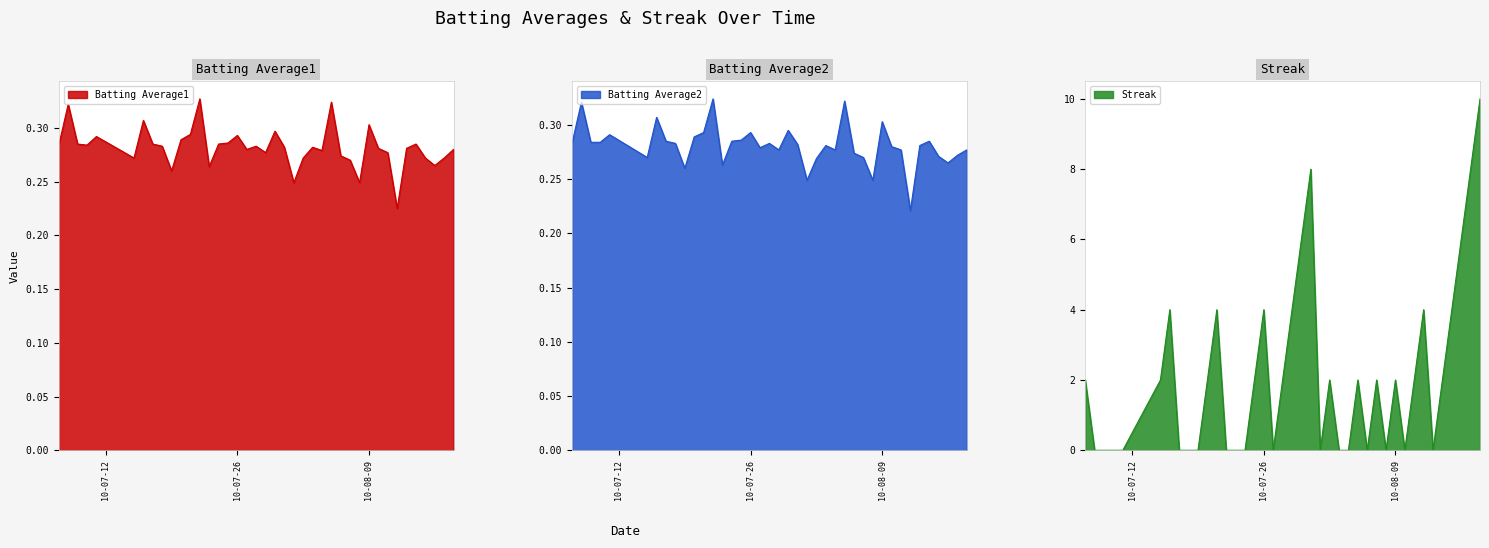

What is the maximum value for Streak?

10